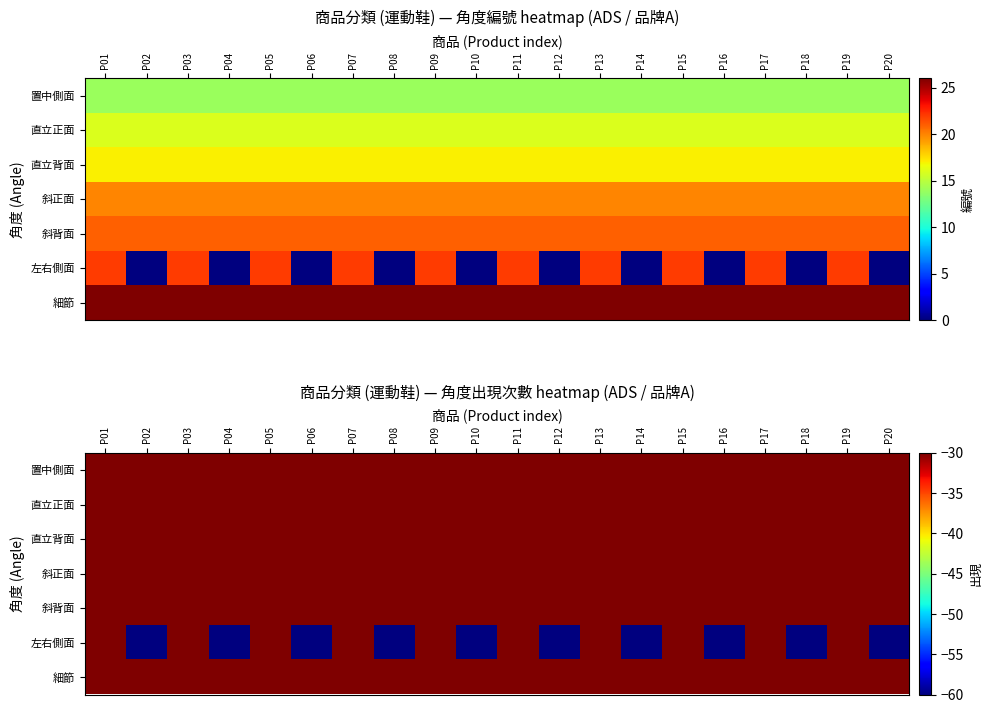

Read the 直立背面 value at P15.

-30